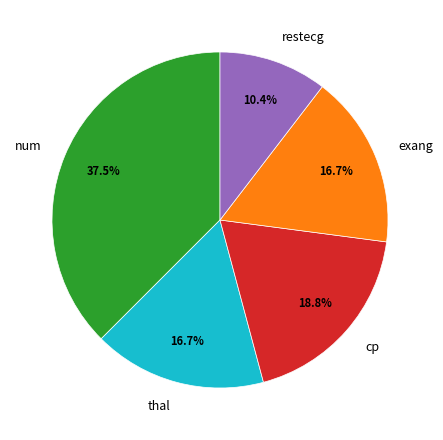

The restecg slice represents 5% of the pie. True or false?

False